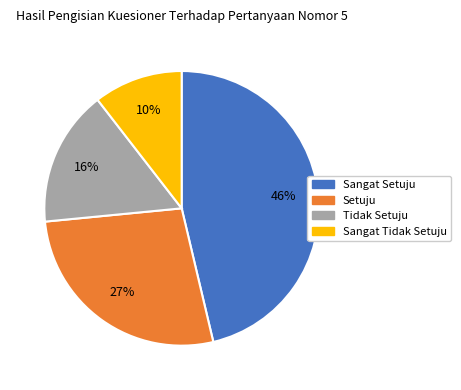

How many slices are in this pie chart?

4